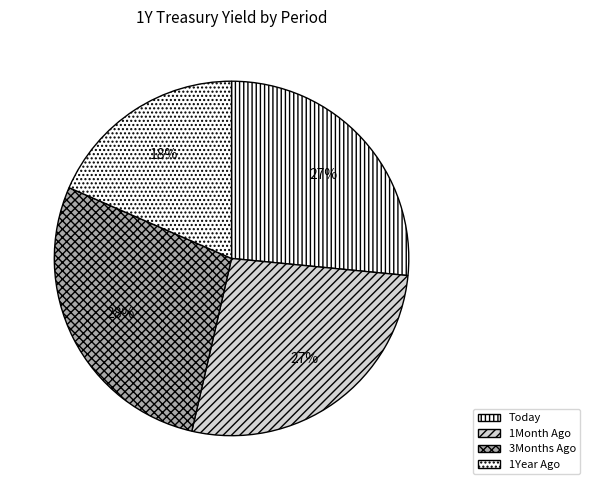

What is the smallest slice in the pie chart?

1Year Ago